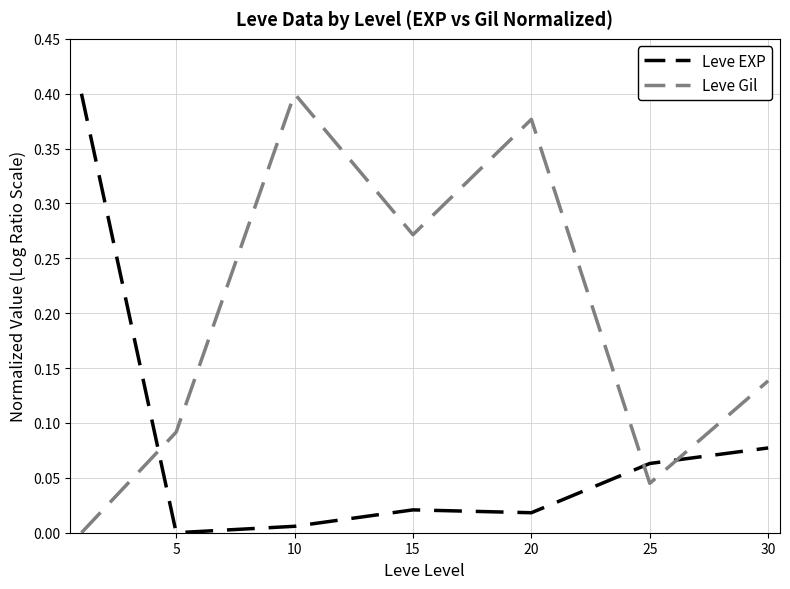

Rank the series by their average value, from highest to lowest.

Leve Gil, Leve EXP